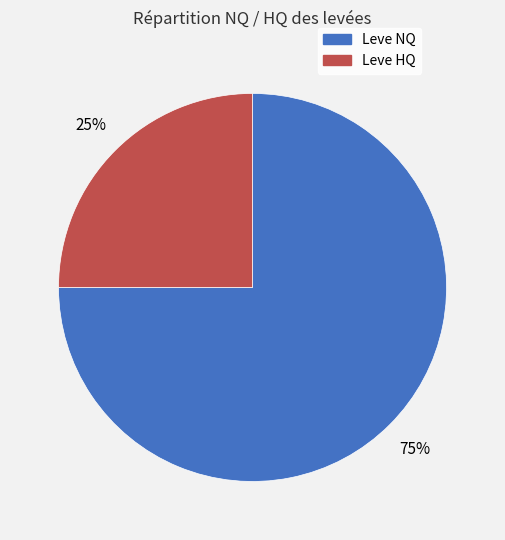

Is there a majority slice in this chart?

Yes